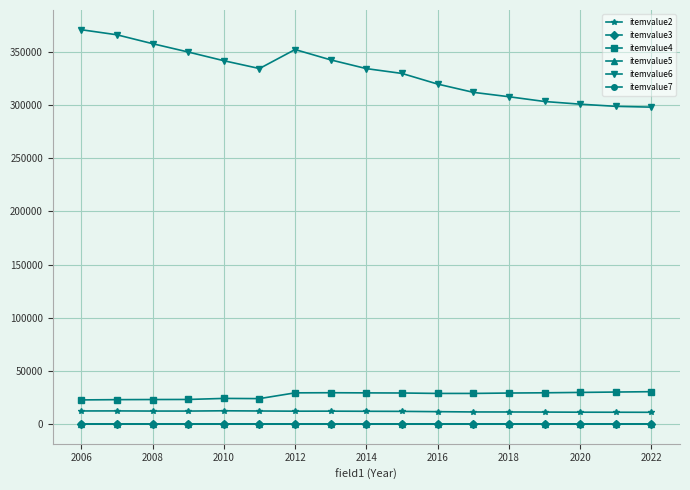

What is the difference between the maximum and minimum values in the itemvalue7 series?

0.9